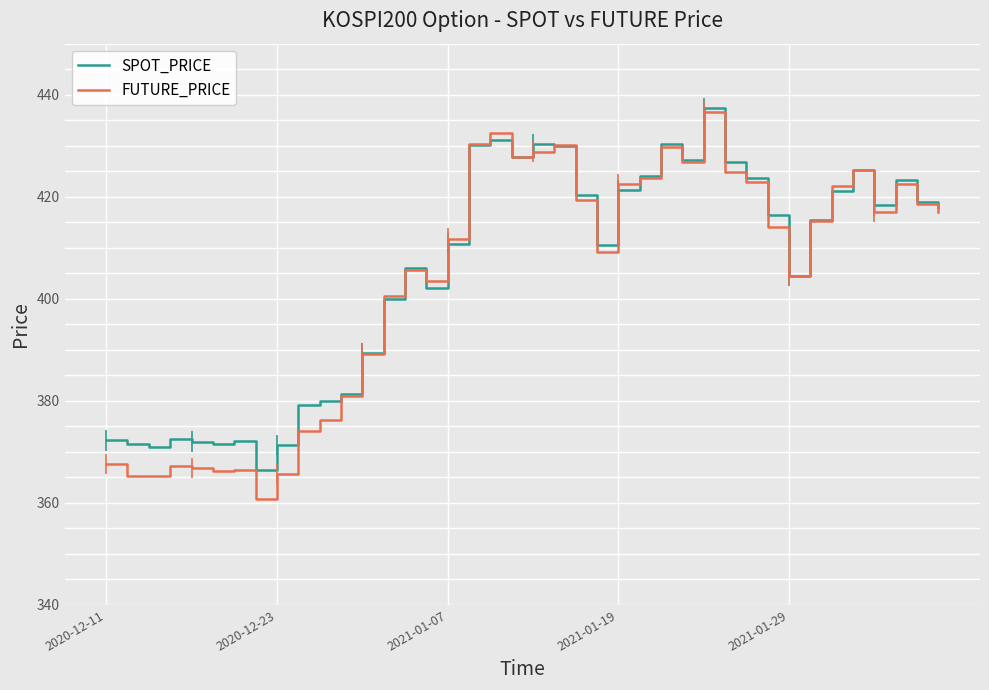

Between which two adjacent categories do SPOT_PRICE and FUTURE_PRICE first intersect?

12 and 13